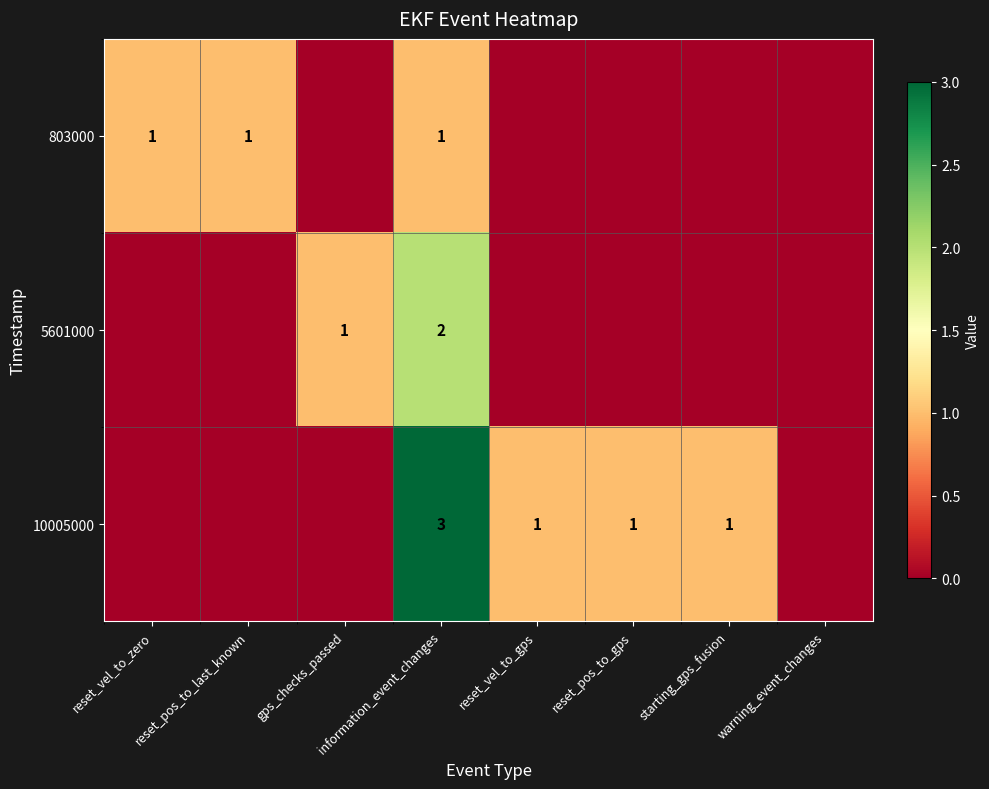

At how many categories does at least one series exceed 2?

1